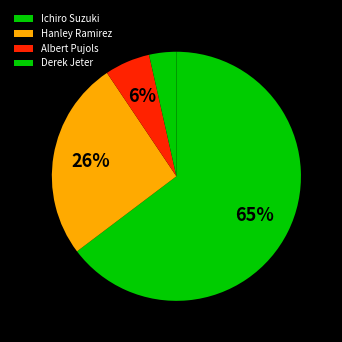

Rank the categories by value from lowest to highest.

Derek Jeter, Albert Pujols, Hanley Ramirez, Ichiro Suzuki